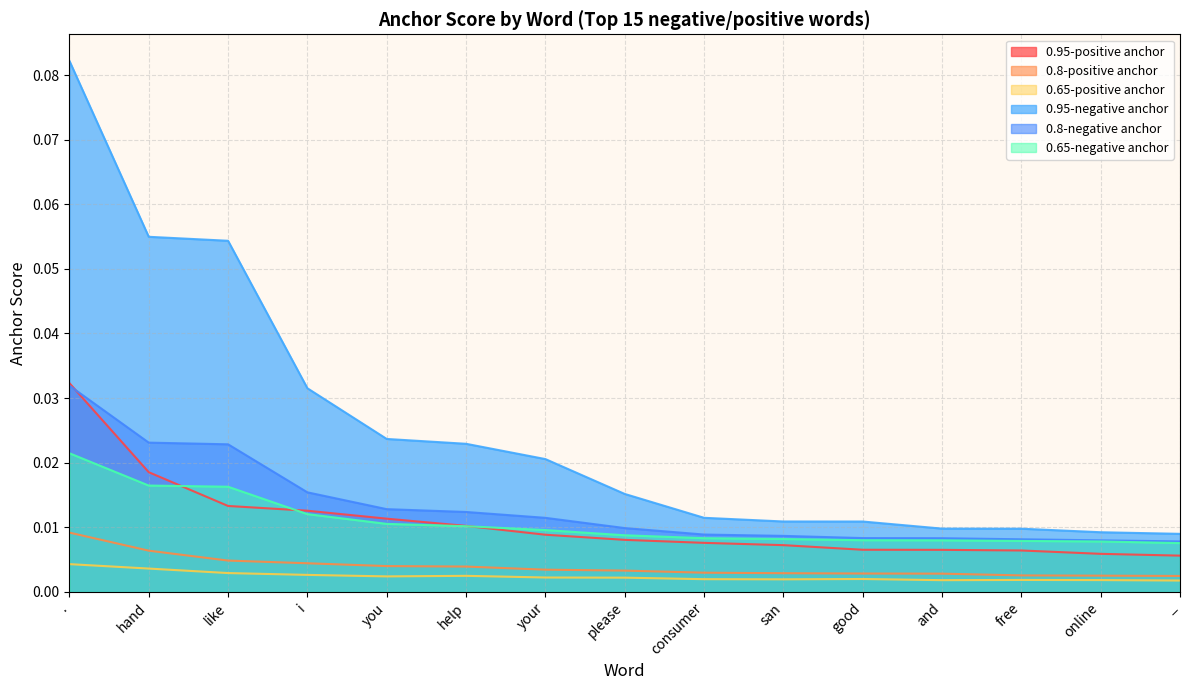

Reading left to right, what are all the values shown in this chart?

0.95-positive anchor: 0.0	0.0	0.0	0.0	0.0	0.0	0.0	0.0	0.0	0.0	0.0	0.0	0.0	0.0	0.0
0.8-positive anchor: 0.0	0.0	0.0	0.0	0.0	0.0	0.0	0.0	0.0	0.0	0.0	0.0	0.0	0.0	0.0
0.65-positive anchor: 0.0	0.0	0.0	0.0	0.0	0.0	0.0	0.0	0.0	0.0	0.0	0.0	0.0	0.0	0.0
0.95-negative anchor: 0.1	0.1	0.1	0.0	0.0	0.0	0.0	0.0	0.0	0.0	0.0	0.0	0.0	0.0	0.0
0.8-negative anchor: 0.0	0.0	0.0	0.0	0.0	0.0	0.0	0.0	0.0	0.0	0.0	0.0	0.0	0.0	0.0
0.65-negative anchor: 0.0	0.0	0.0	0.0	0.0	0.0	0.0	0.0	0.0	0.0	0.0	0.0	0.0	0.0	0.0